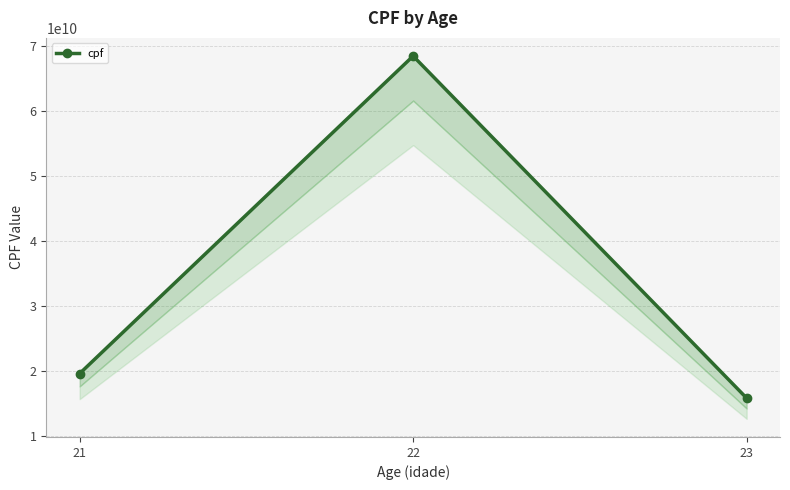

Reading left to right, what are all the values shown in this chart?

21=19651197005	22=68391939006	23=15881864077